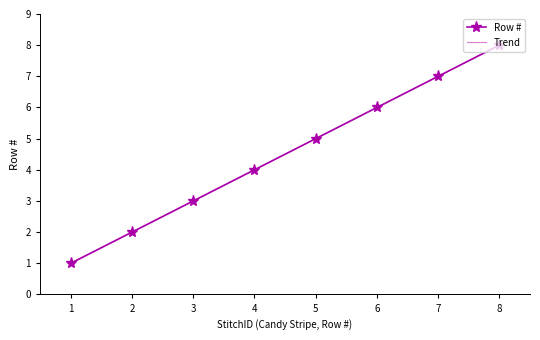

Rank the categories by value from highest to lowest.

8, 7, 6, 5, 4, 3, 2, 1